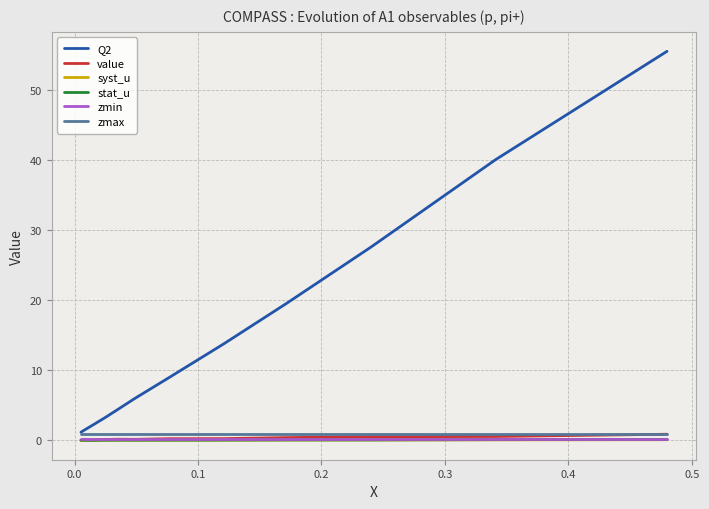

True or false: syst_u and zmax cross at least once.

False